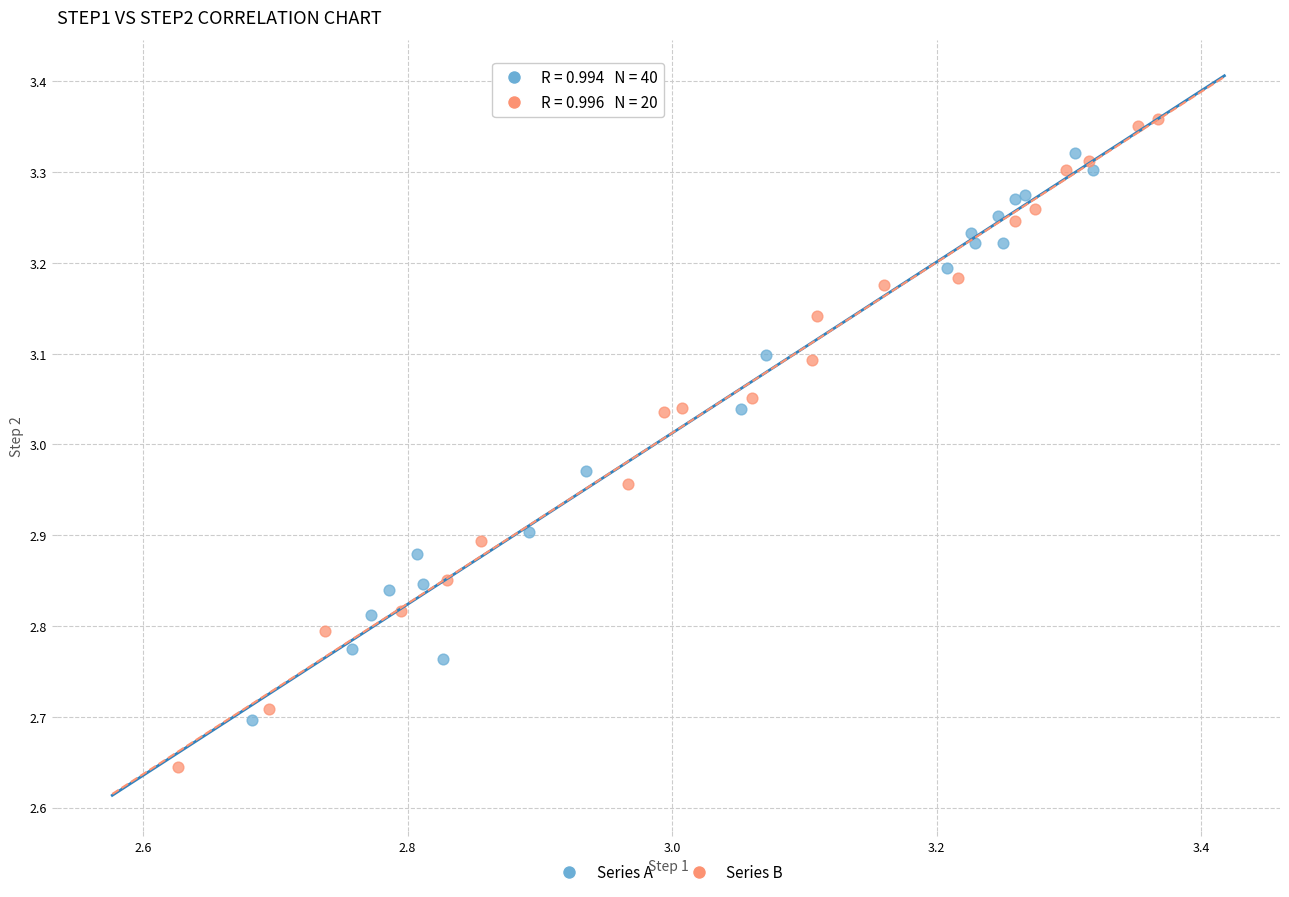

Which series contains the lowest Y value?

Series B